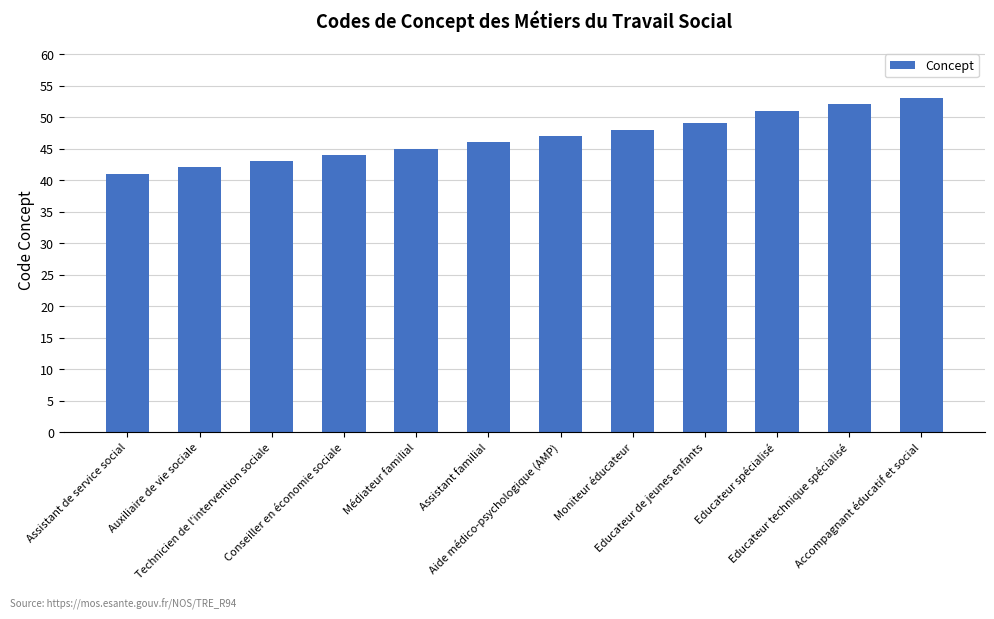

Rank the categories by value from lowest to highest.

Assistant de service social, Auxiliaire de vie sociale, Technicien de l'intervention sociale, Conseiller en économie sociale, Médiateur familial, Assistant familial, Aide médico-psychologique (AMP), Moniteur éducateur, Educateur de jeunes enfants, Educateur spécialisé, Educateur technique spécialisé, Accompagnant éducatif et social